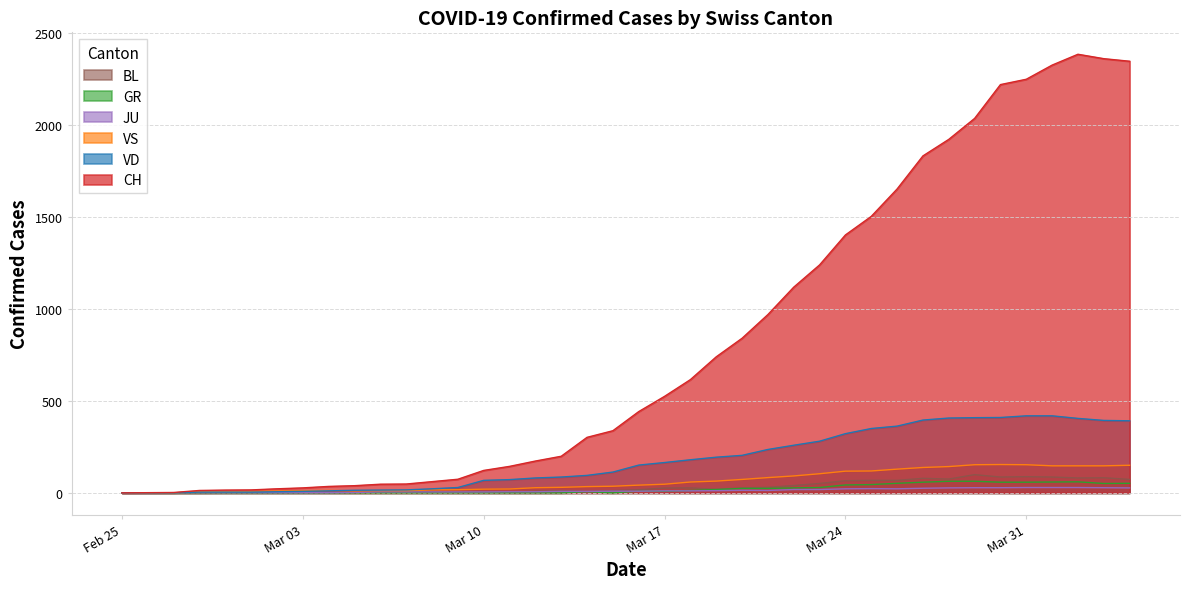

How many distinct data groups are displayed?

6